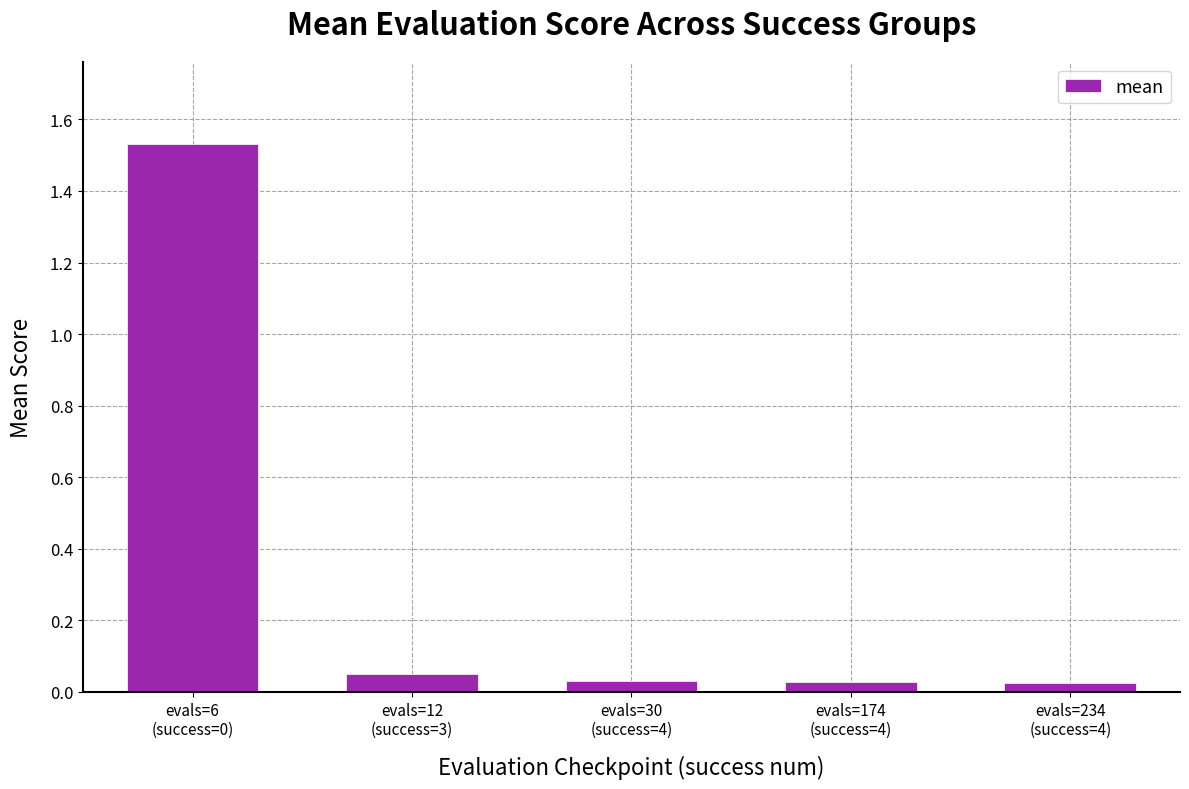

What is the average value?

0.3